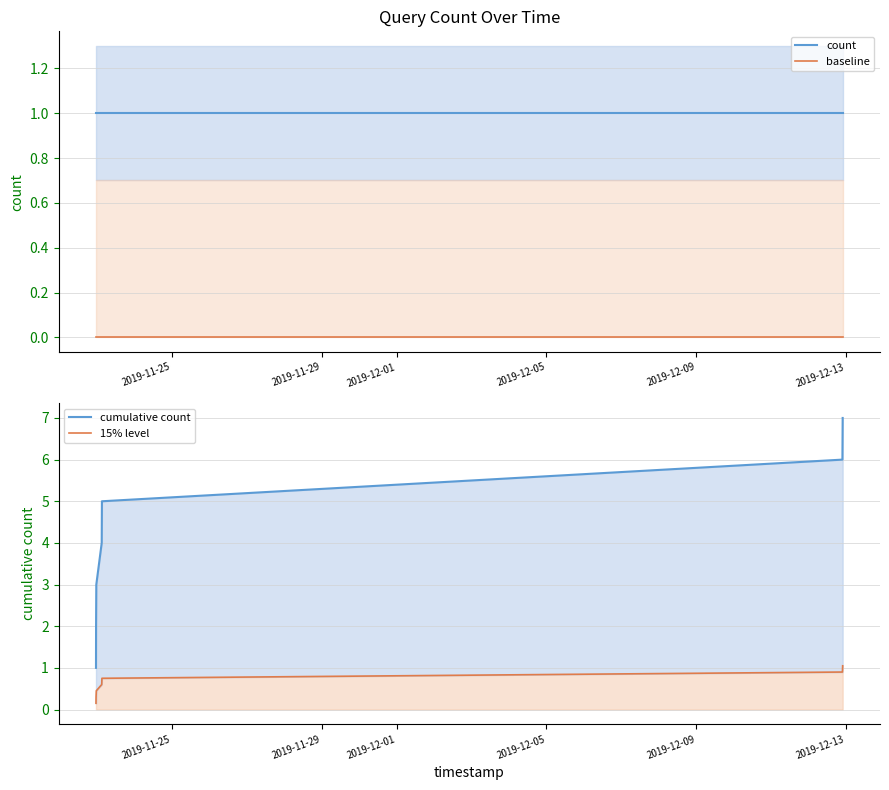

Which series has the largest total across all categories?

cumulative count